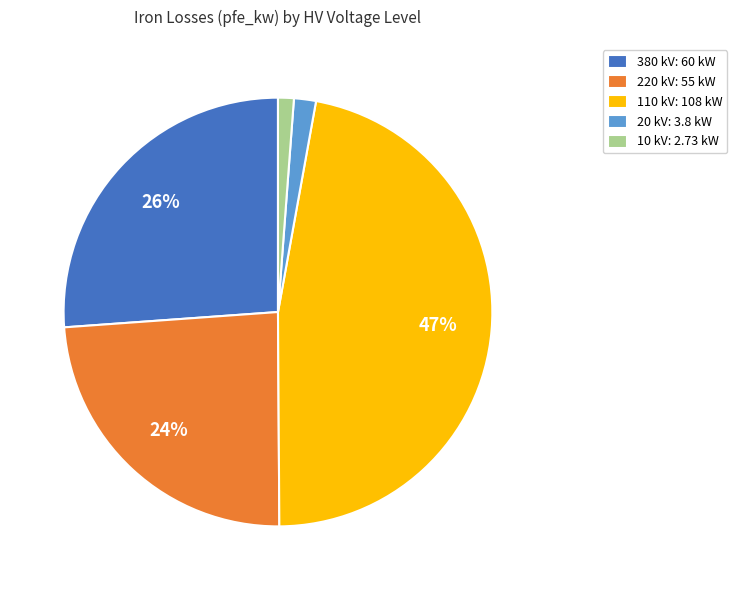

How many segments does this pie chart have?

5